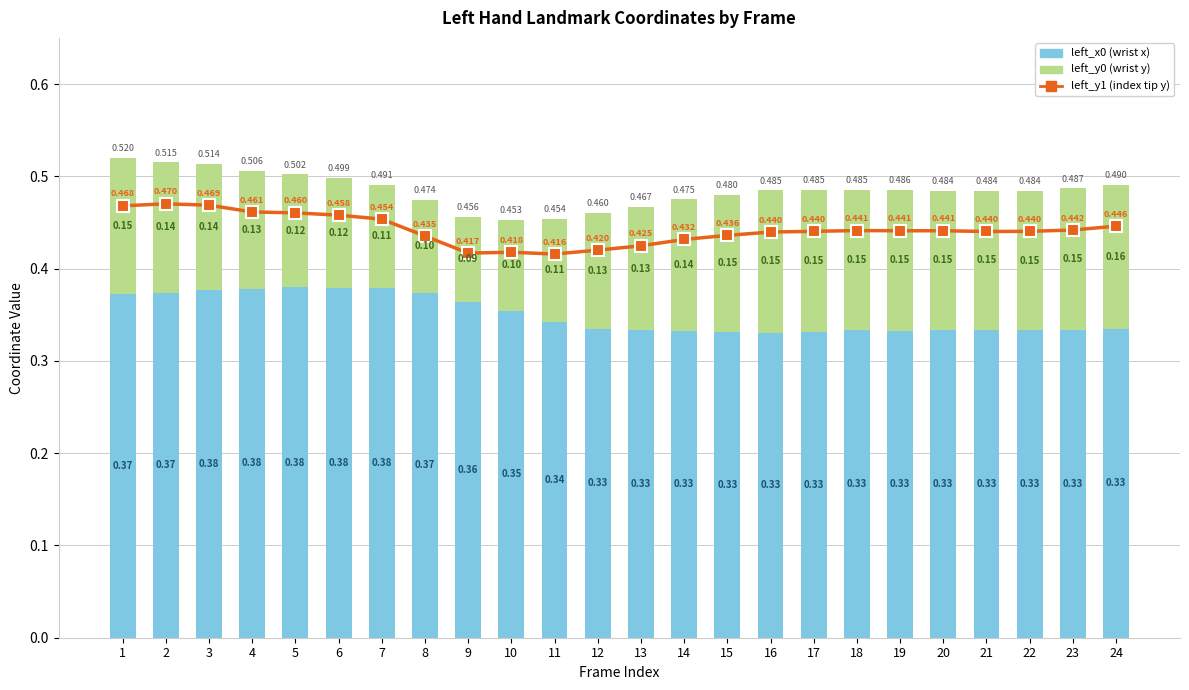

Reading right to left, what are all the values shown in this chart?

left_y1: 0.4	0.4	0.4	0.4	0.4	0.4	0.4	0.4	0.4	0.4	0.4	0.4	0.4	0.4	0.4	0.4	0.4	0.5	0.5	0.5	0.5	0.5	0.5	0.5
left_x0: 0.3	0.3	0.3	0.3	0.3	0.3	0.3	0.3	0.3	0.3	0.3	0.3	0.3	0.3	0.4	0.4	0.4	0.4	0.4	0.4	0.4	0.4	0.4	0.4
left_y0: 0.2	0.2	0.2	0.2	0.2	0.2	0.2	0.2	0.2	0.1	0.1	0.1	0.1	0.1	0.1	0.1	0.1	0.1	0.1	0.1	0.1	0.1	0.1	0.1